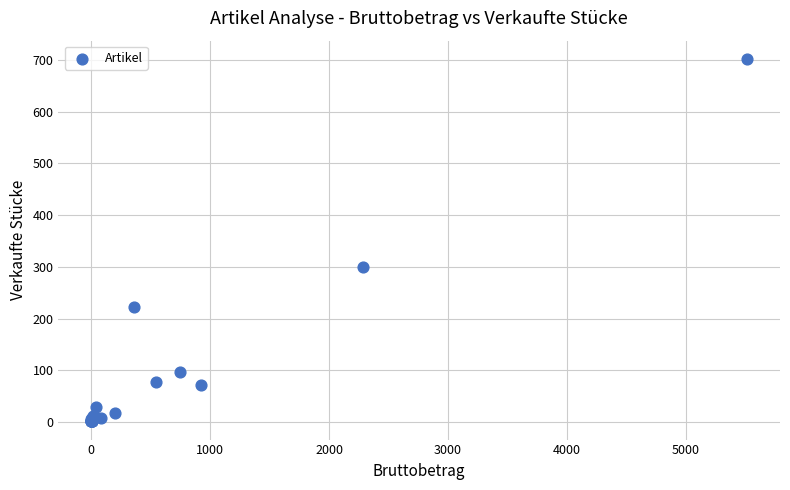

What Y value in the scatter plot is closest to 351?

300